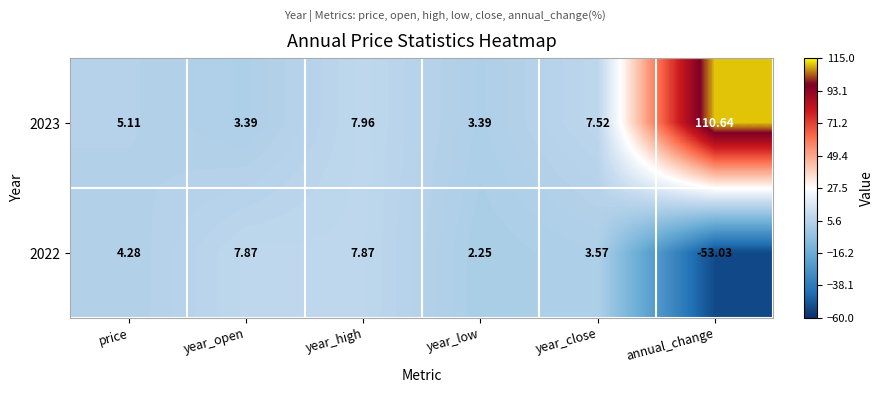

Which series changed the most between year_high and year_close?

2022